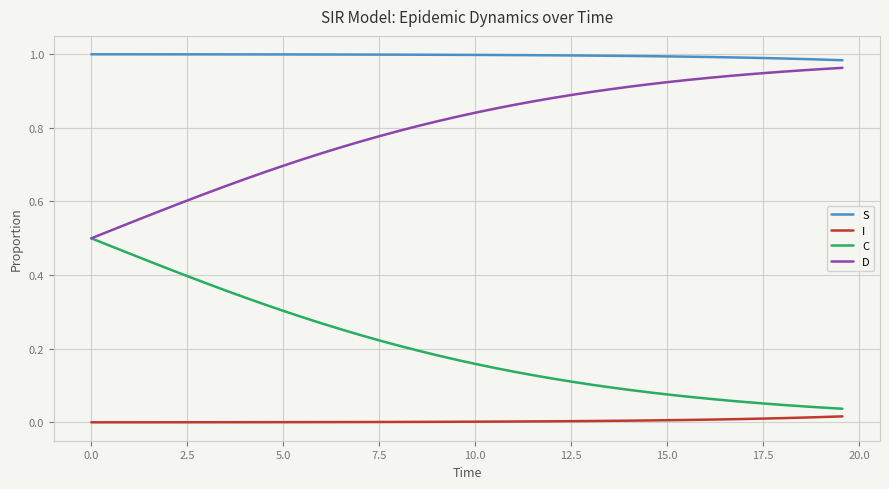

Which series has the largest total across all categories?

S